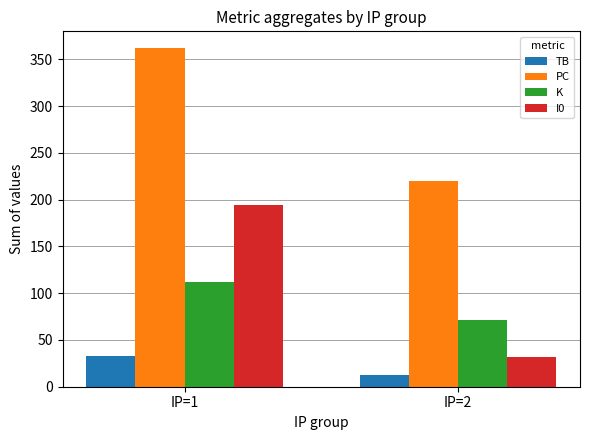

Which category has the lowest value in the TB series?

IP=2